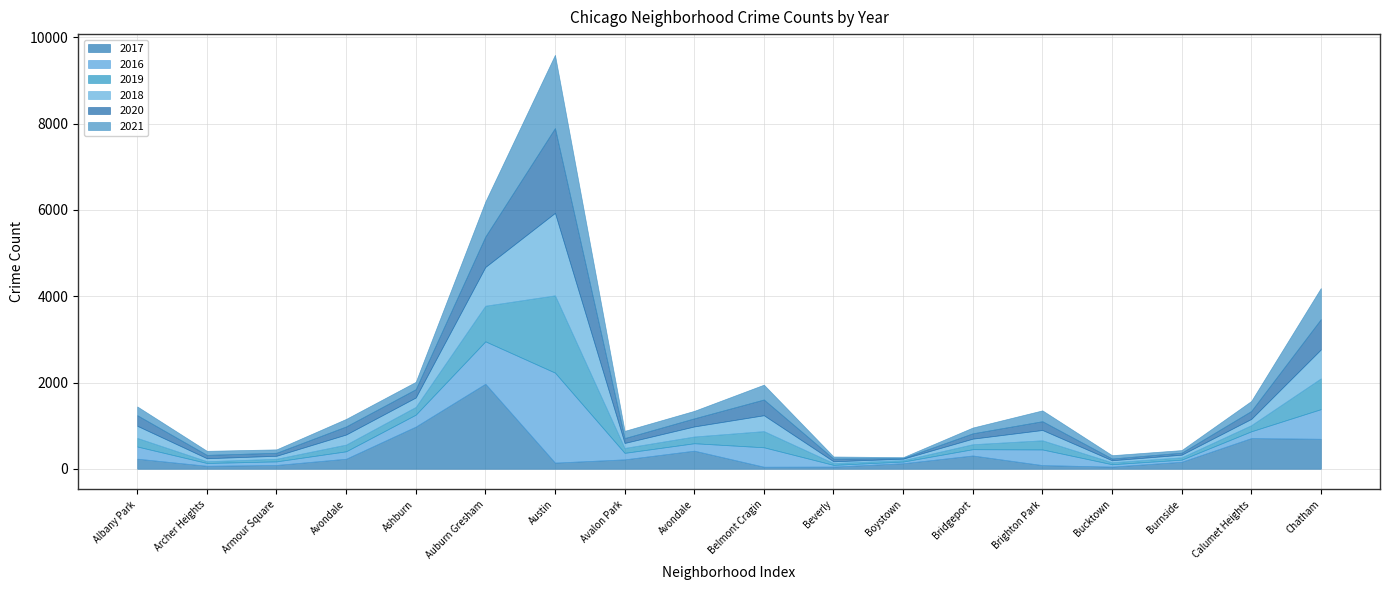

What is the difference between the maximum and minimum values in the 2020 series?

1953